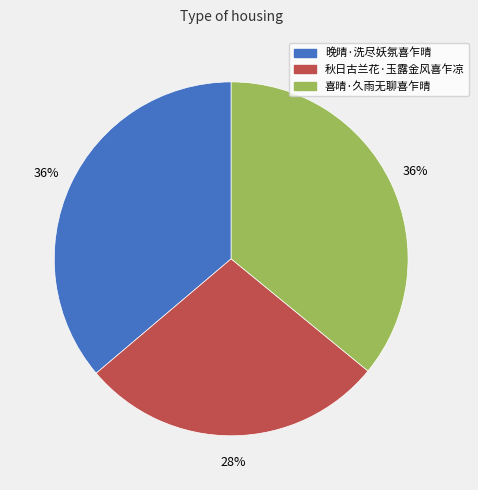

What is the smallest slice in the pie chart?

秋日古兰花·玉露金风喜乍凉